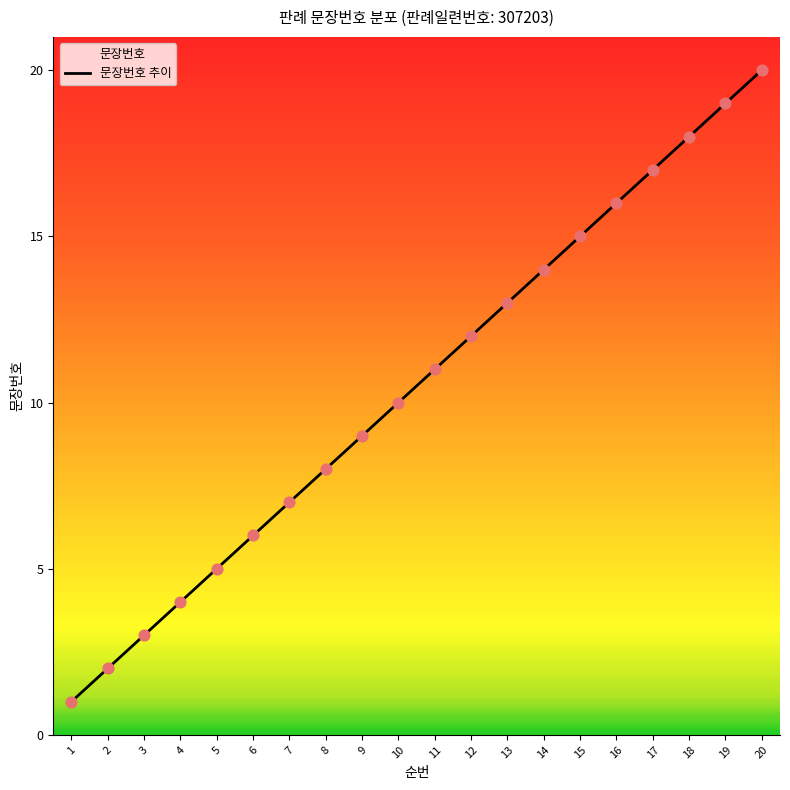

What is the change in value from 4 to 13?

+9